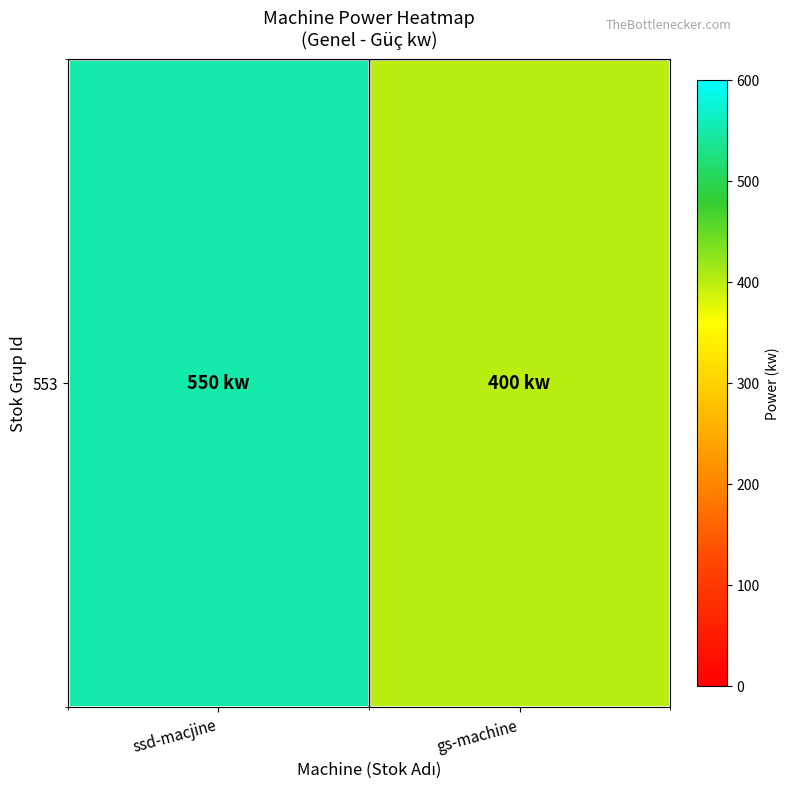

How many values are below 550?

1